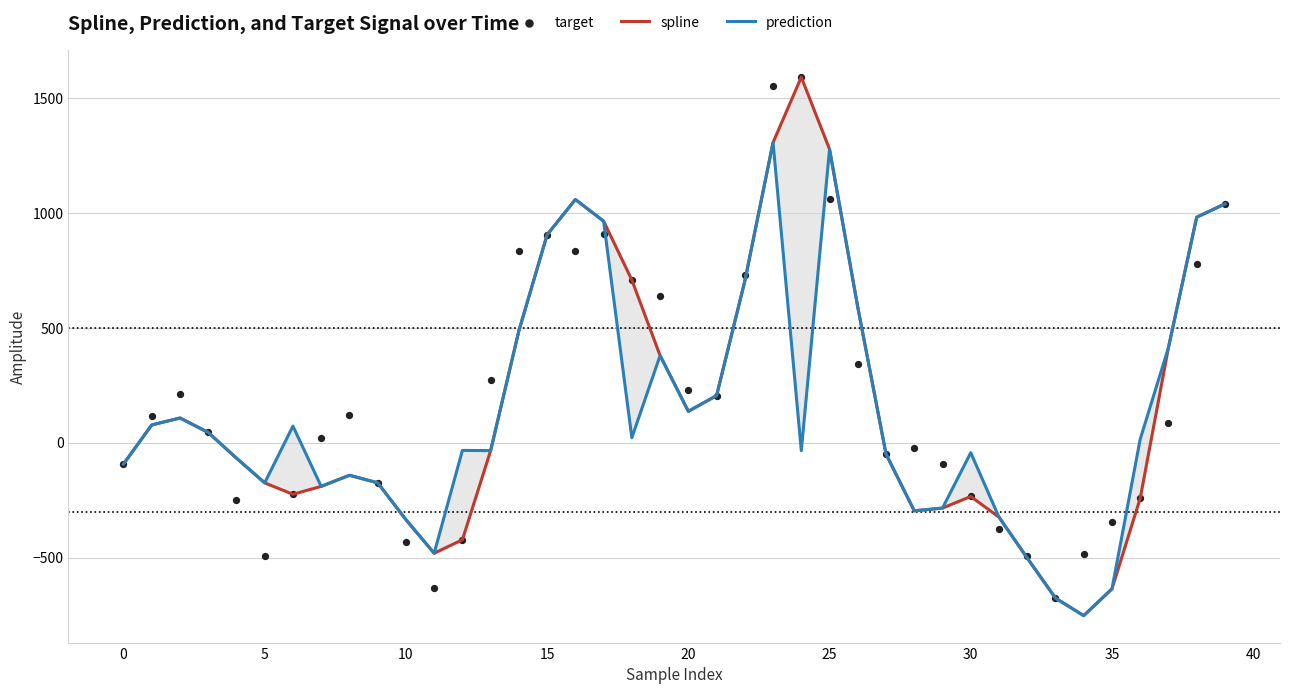

Which series has the largest Y range (max minus min)?

spline